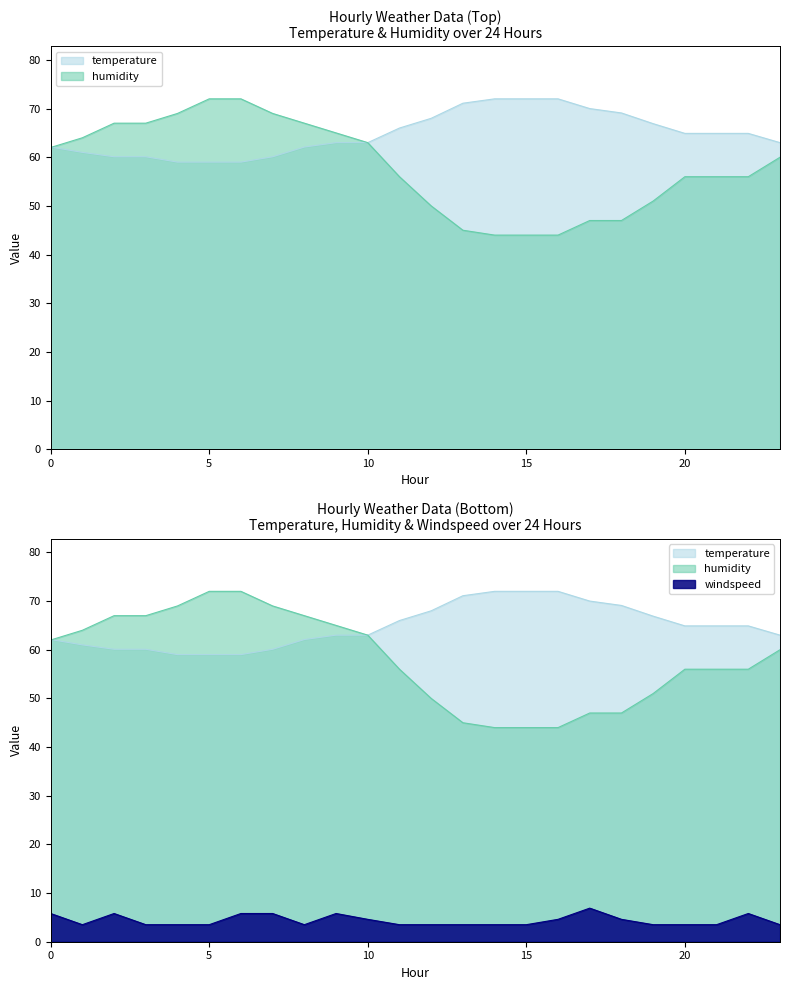

What is the greatest value displayed?

72.0